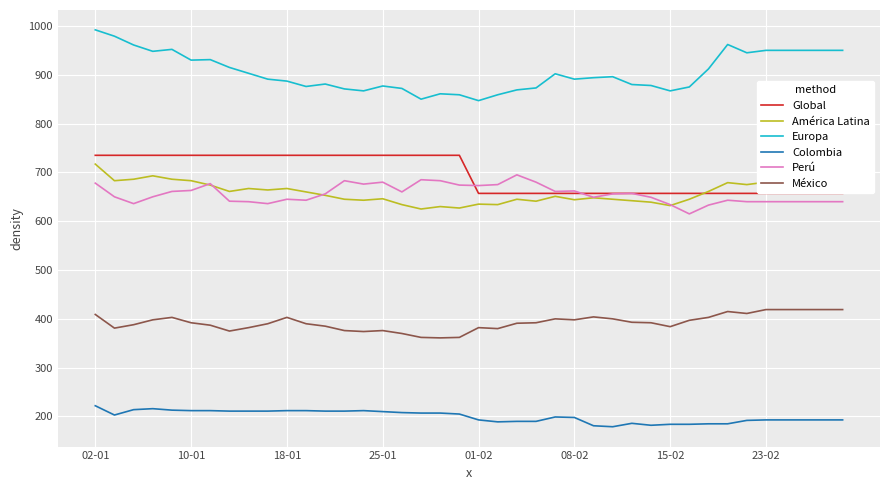

What is the sum of all Global values?

27840